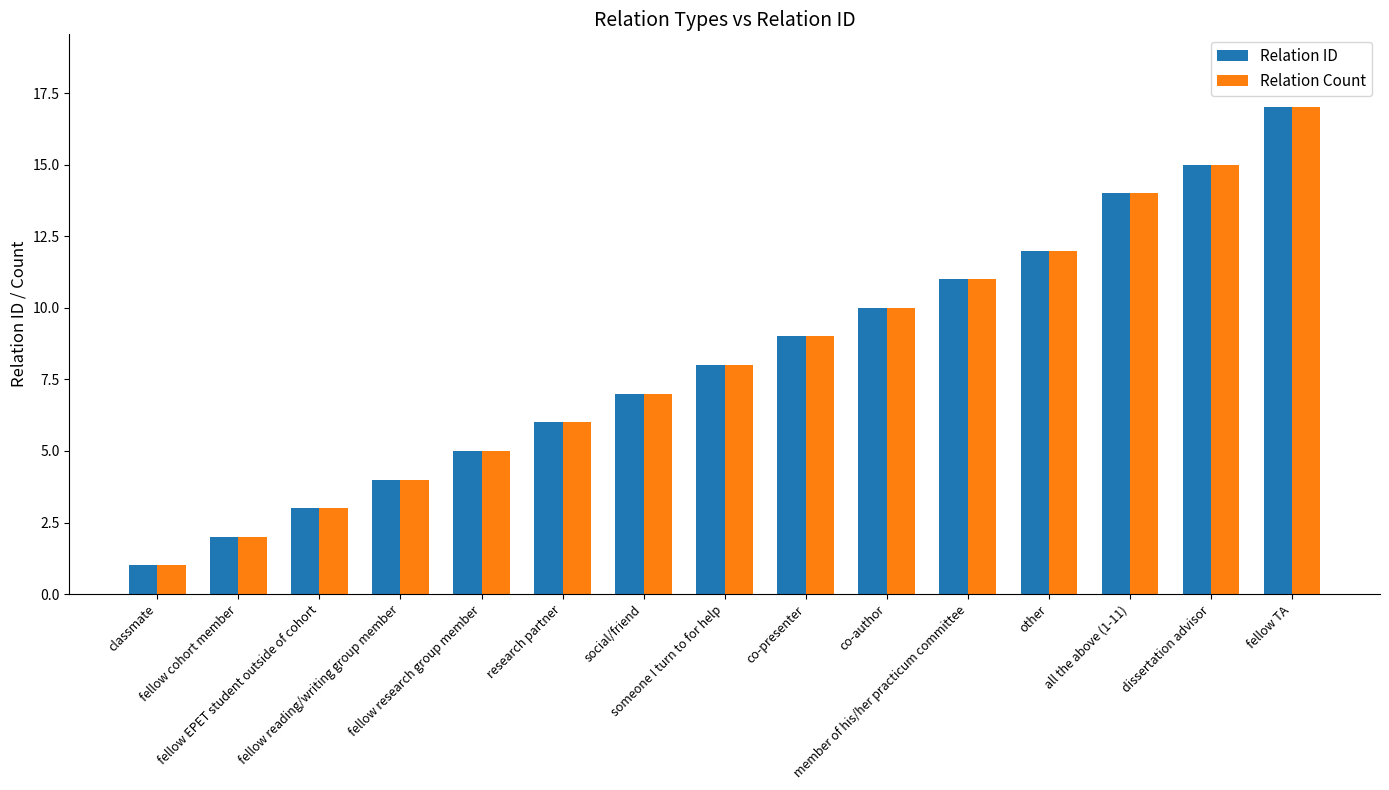

What is the label of the 10th bar from the left?

co-author